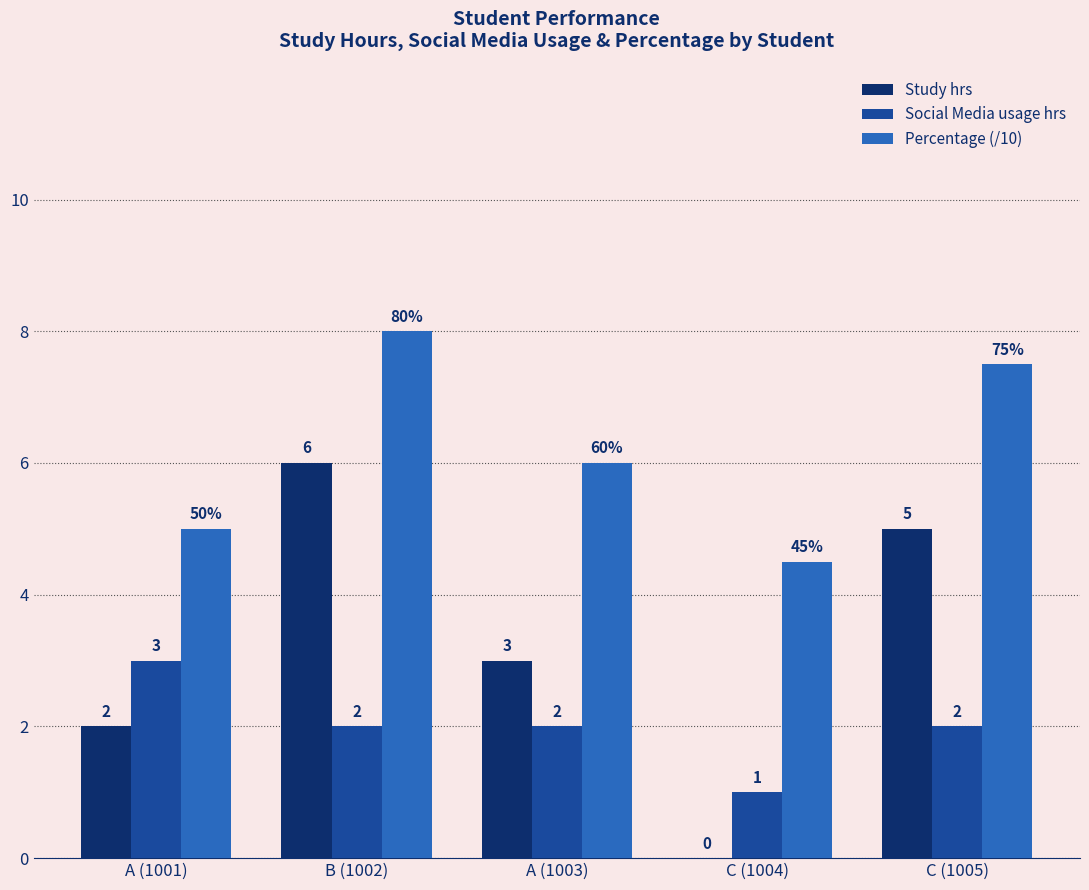

Where does the Social Media usage hrs series first go above 2?

A (1001)